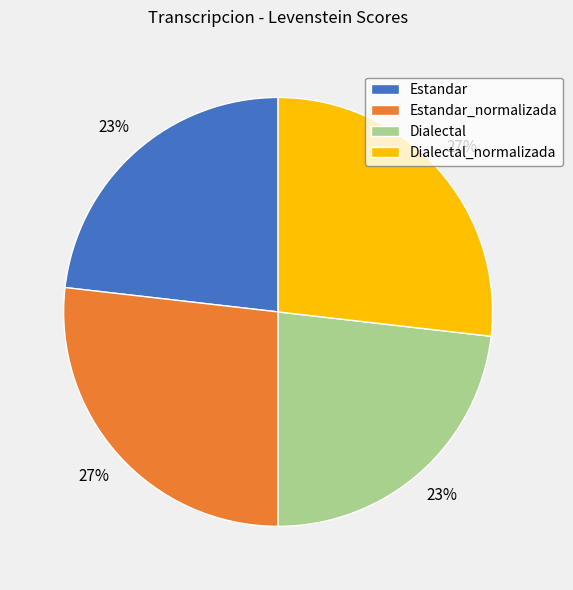

To the nearest percent, what percentage of the pie is Dialectal_normalizada?

27%